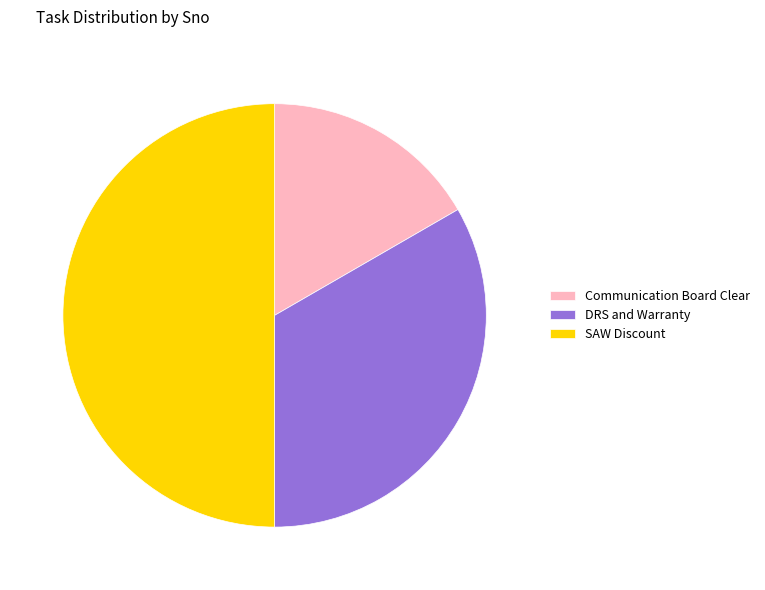

Approximately how many times larger is the value at DRS and Warranty compared to SAW Discount?

0.7